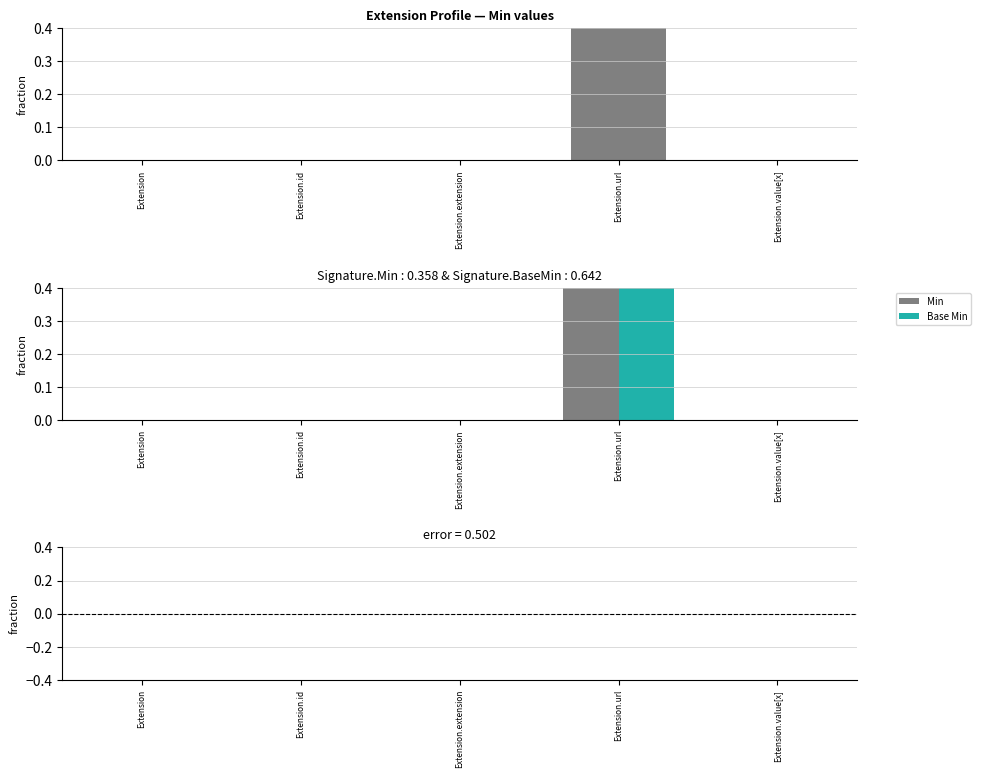

How many data points does each series have?

5